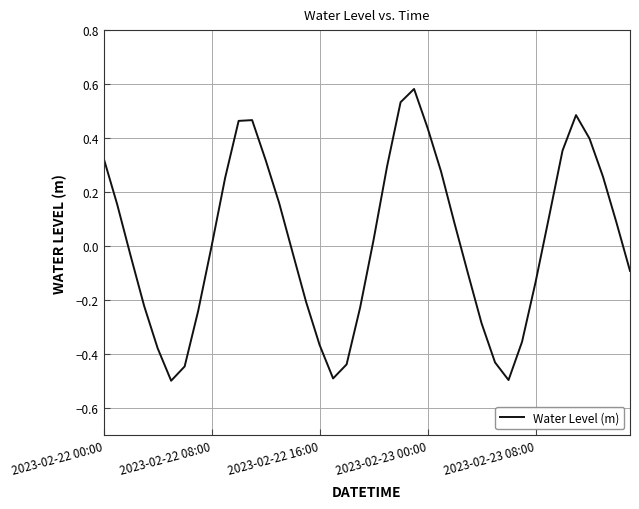

How many interior local valleys (lower than both neighbors) does the data have?

3